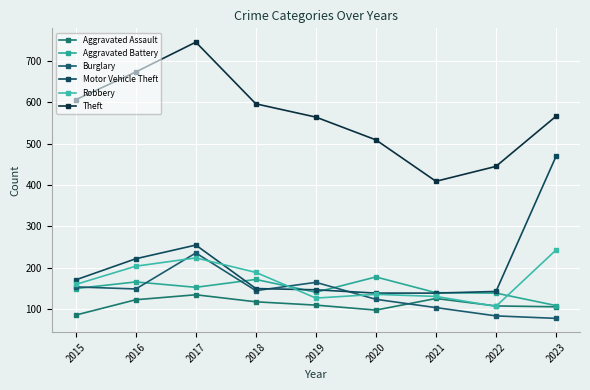

True or false: Theft has more than 1 interior local peaks.

False